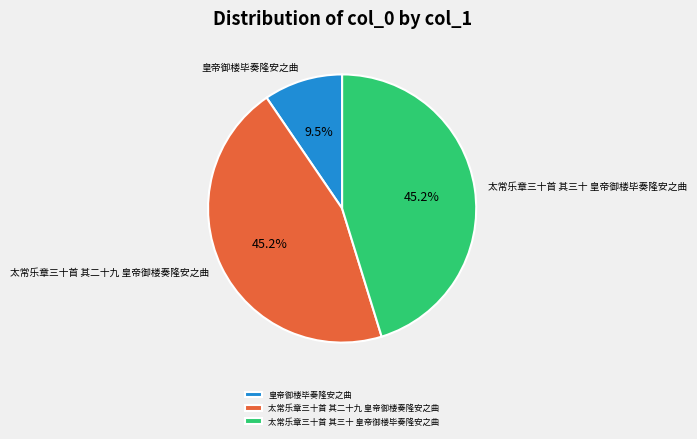

True or false: 太常乐章三十首 其三十 皇帝御楼毕奏隆安之曲 accounts for 45% of the total.

True